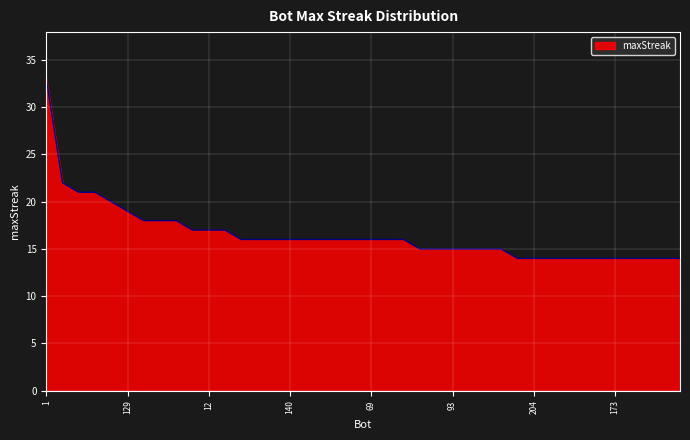

How many lines are shown in the chart?

1